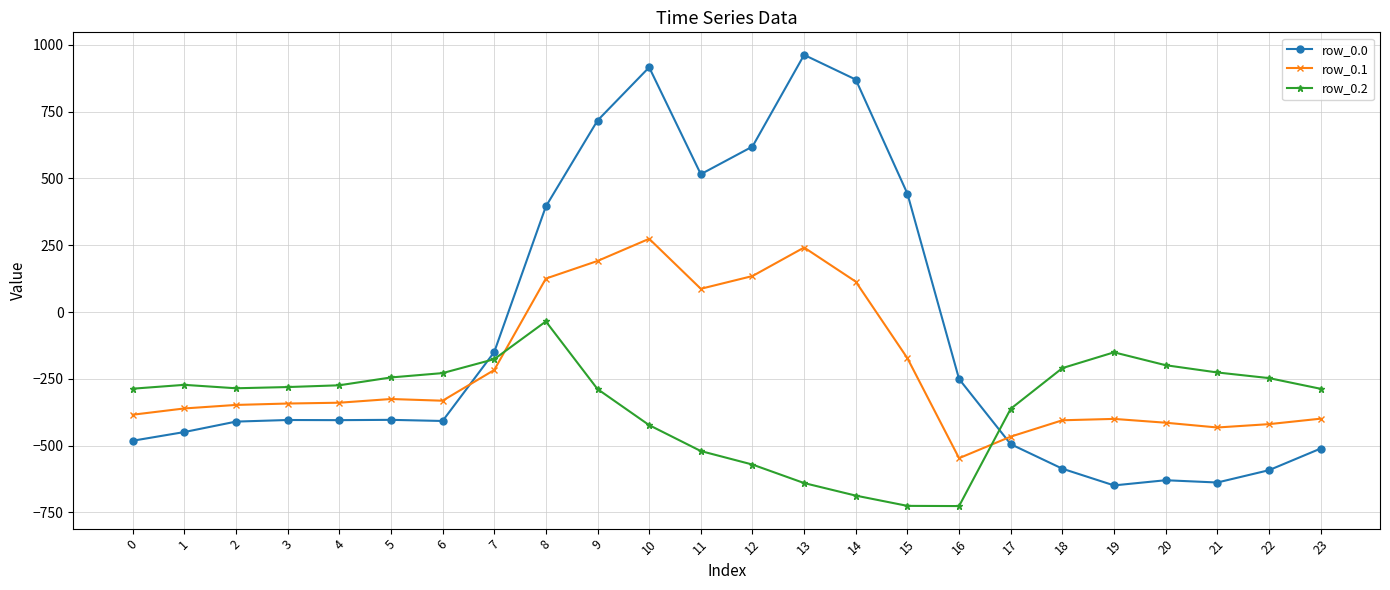

What is the greatest value displayed?

962.7